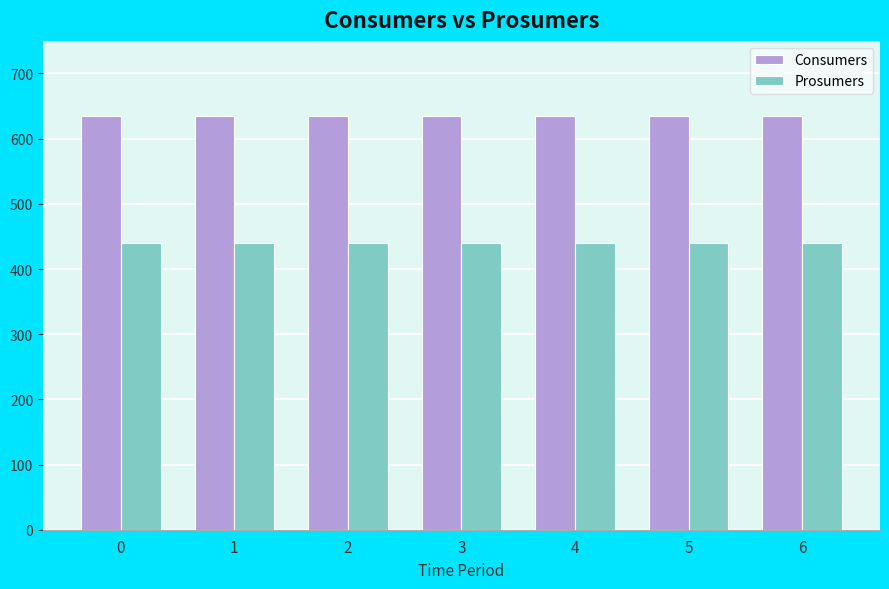

Does the chart contain stacked bars?

No